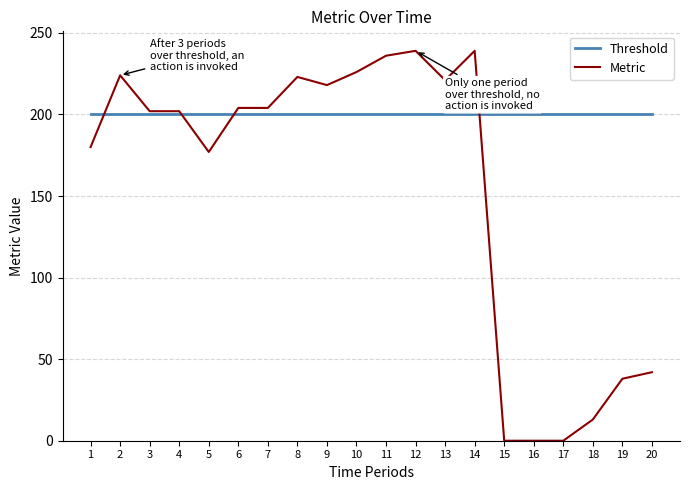

Rank the series at 11 from highest to lowest value.

Metric, Threshold